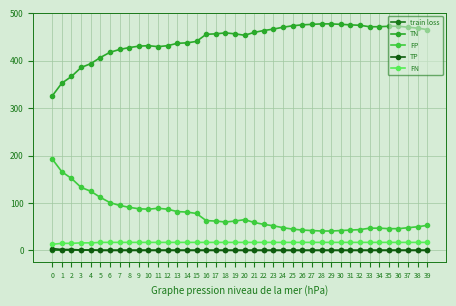

True or false: TP and FP cross at least once.

False